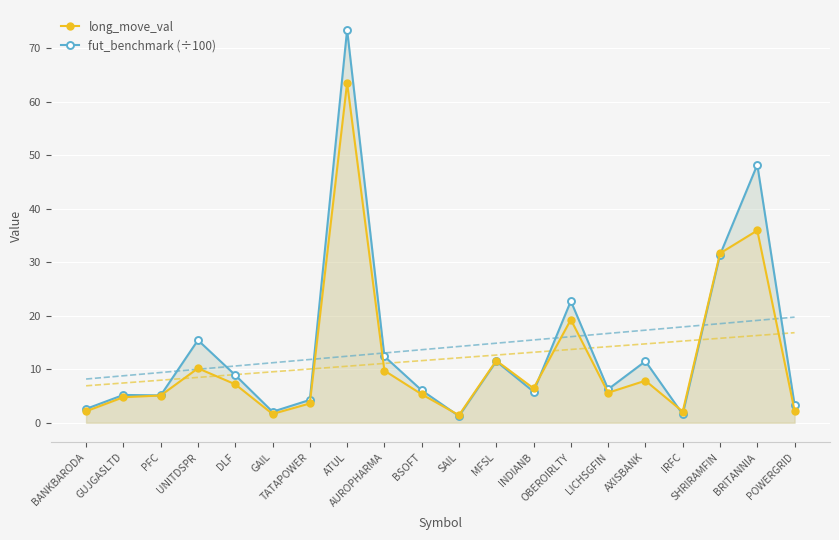

What is the difference between the maximum and minimum values in the fut_benchmark (÷100) series?

72.3